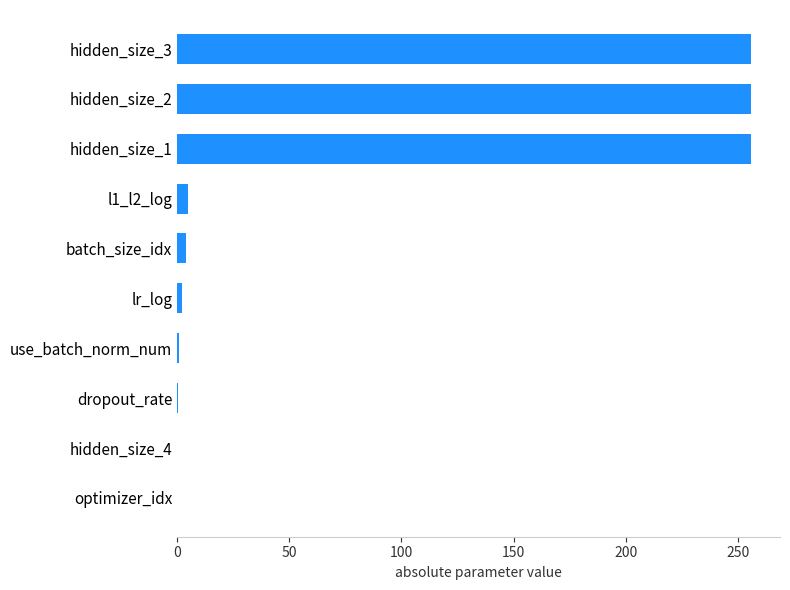

How many data points does each series have?

10